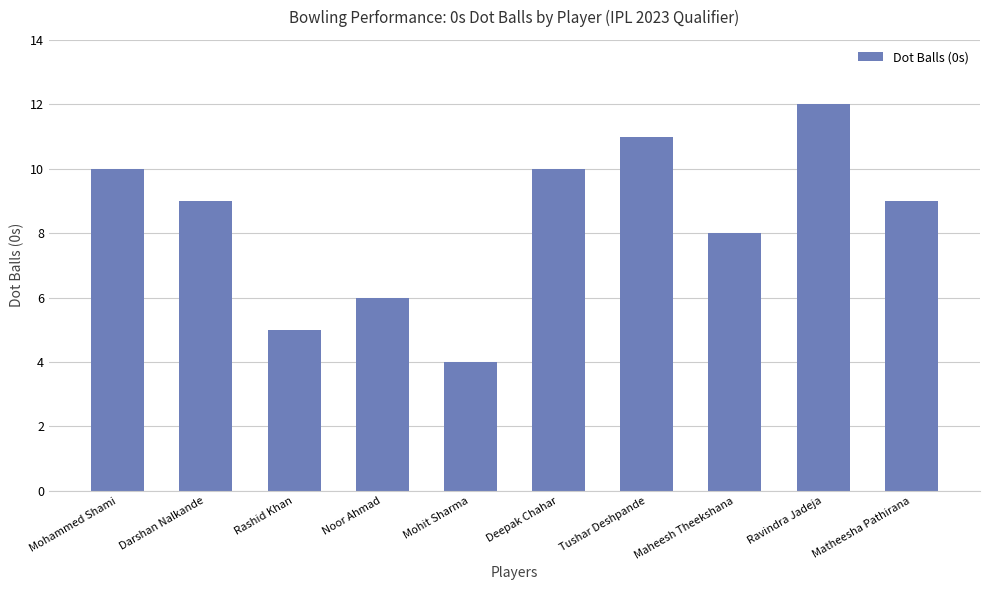

The chart shows a value of 2 at Mohit Sharma. True or false?

False